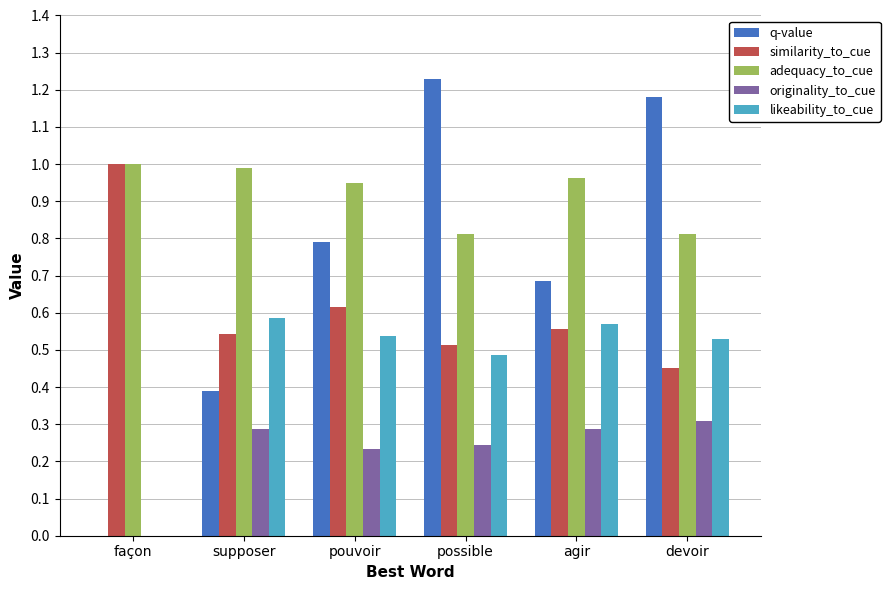

What is the difference between the likeability_to_cue values at devoir and supposer?

0.1